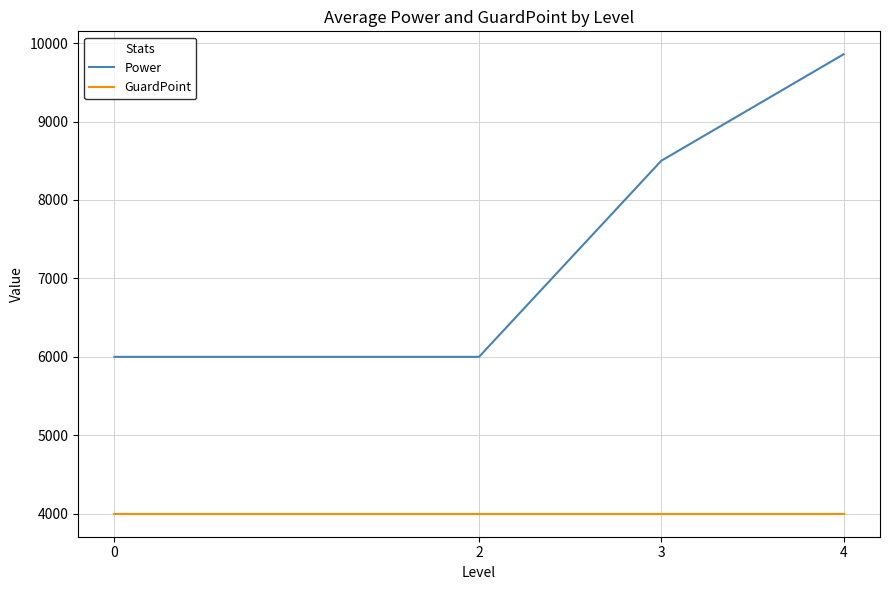

Which series has the widest spread of values?

Power